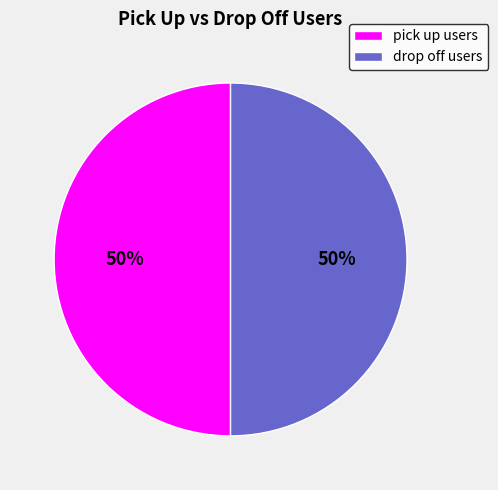

Count the number of slices in the pie.

2